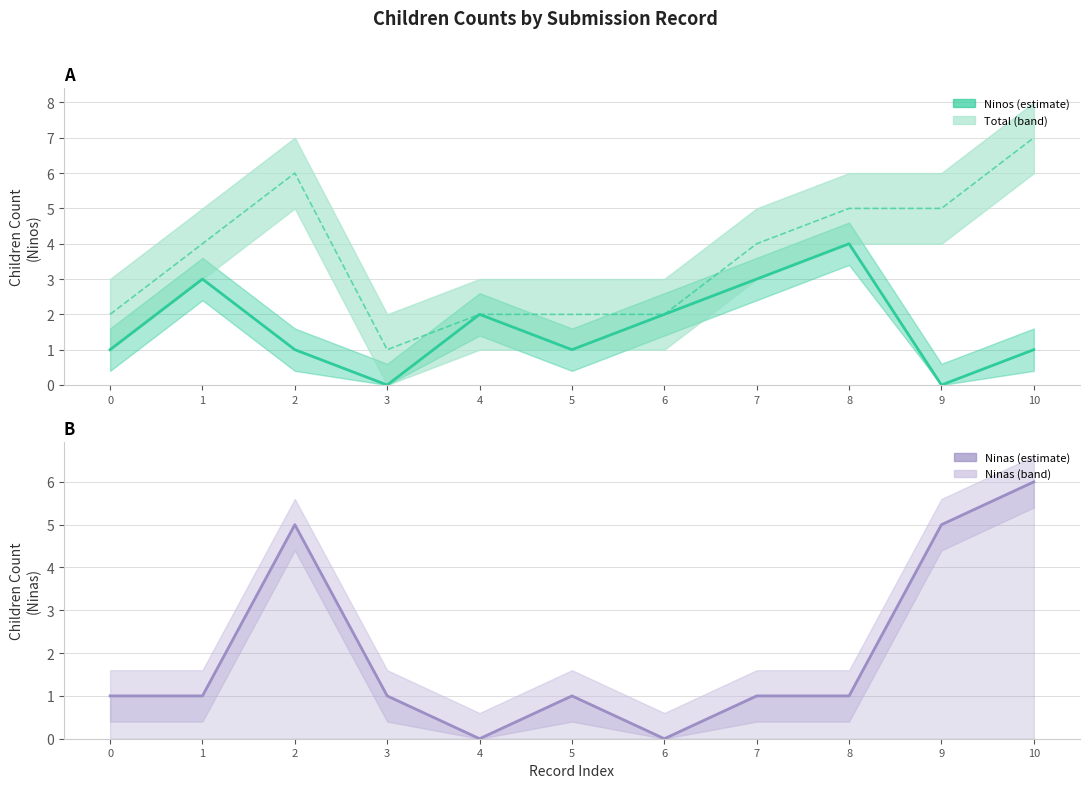

Which label corresponds to the largest value in the chart?

10